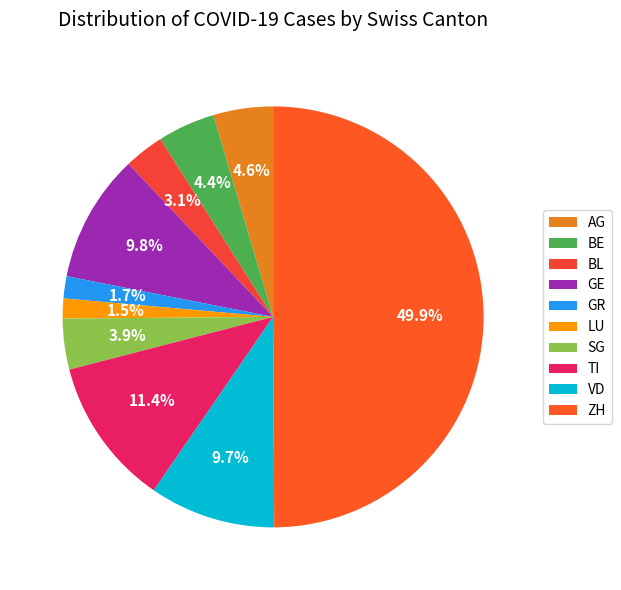

To the nearest percent, what is the difference between the AG and VD slice percentages?

5%